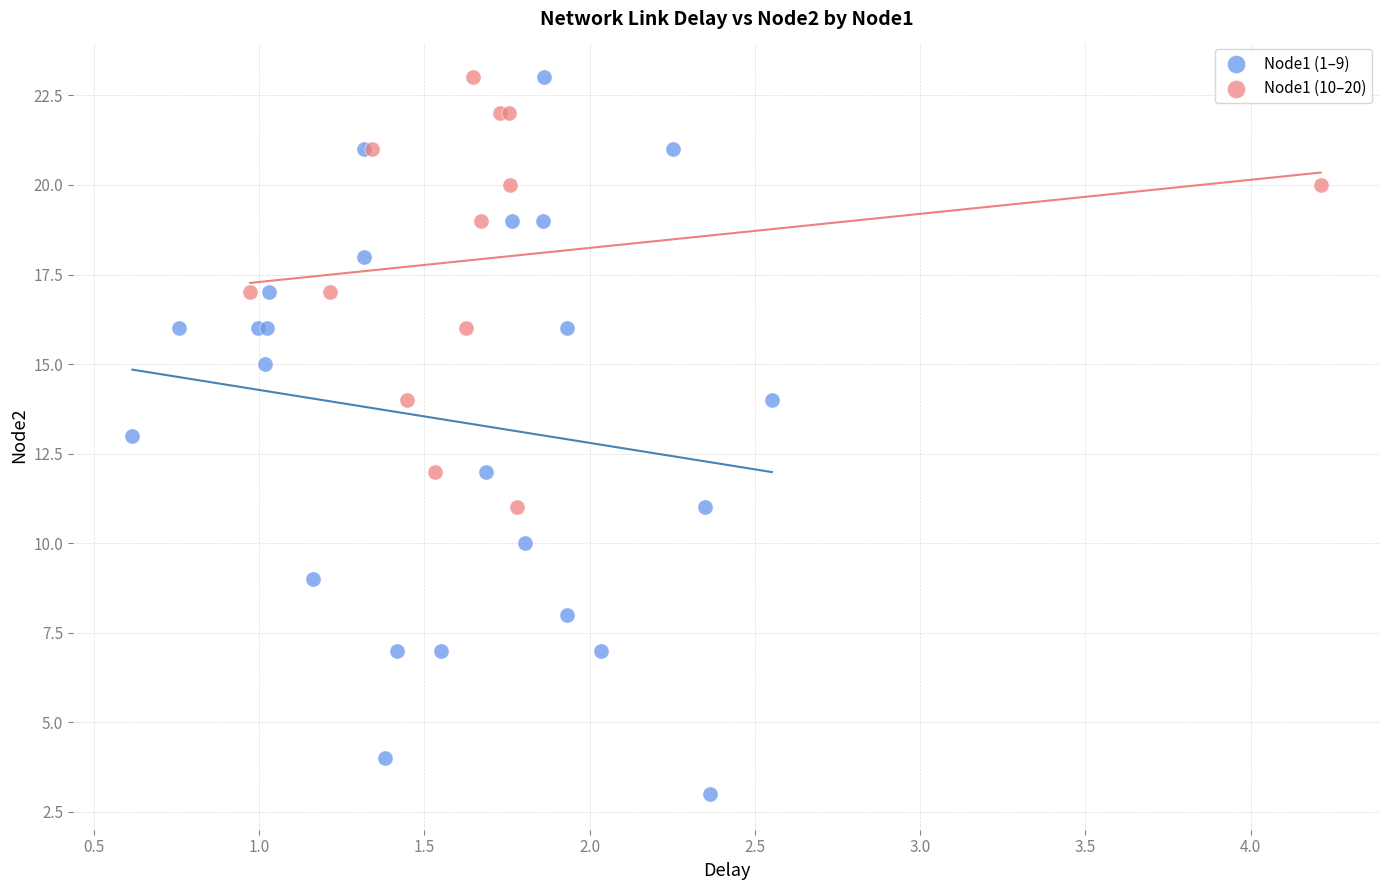

Which series has the widest spread of Y values?

Node1 (1–9)